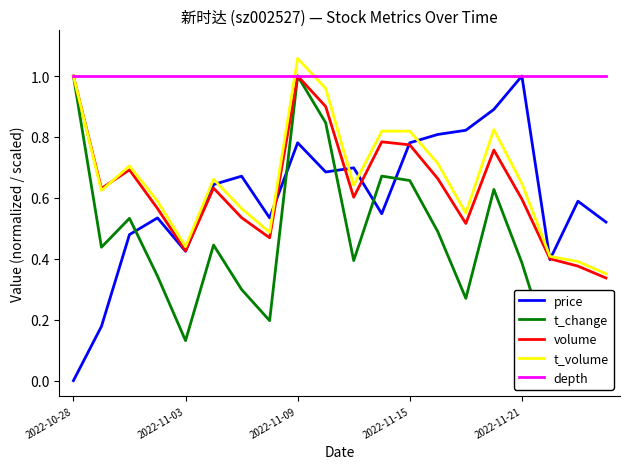

What is the value of the t_change point at the 18th from the left?

0.1